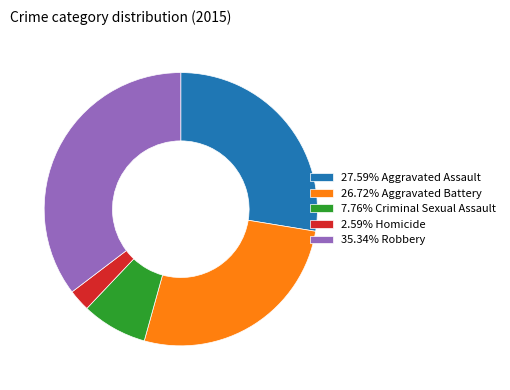

Combined, do 35.34% Robbery and 26.72% Aggravated Battery account for over 50%?

Yes